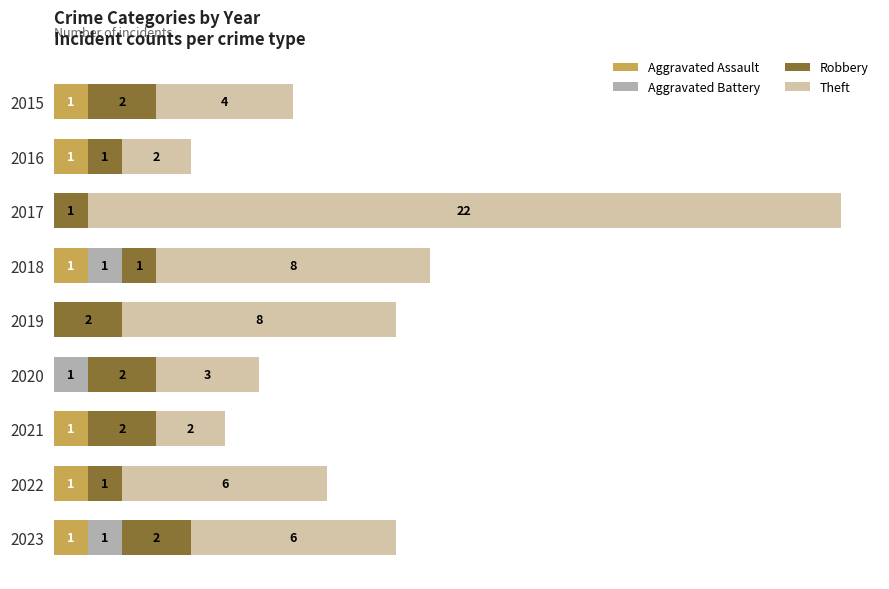

What are all the series names shown in the legend?

Aggravated Assault, Aggravated Battery, Robbery, Theft